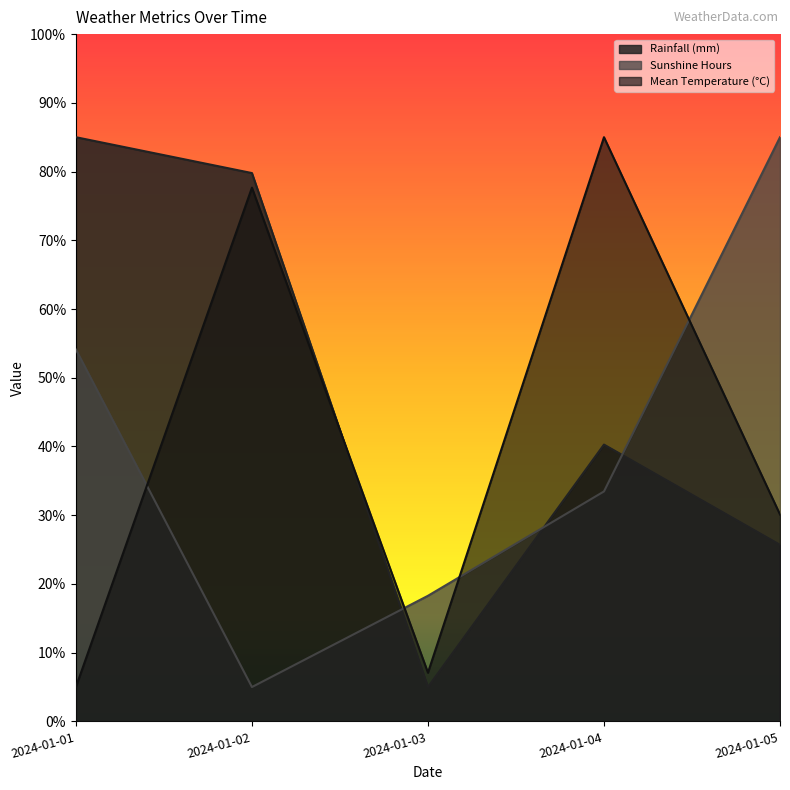

What is the highest value of the Mean Temperature (°C) series?

85.0